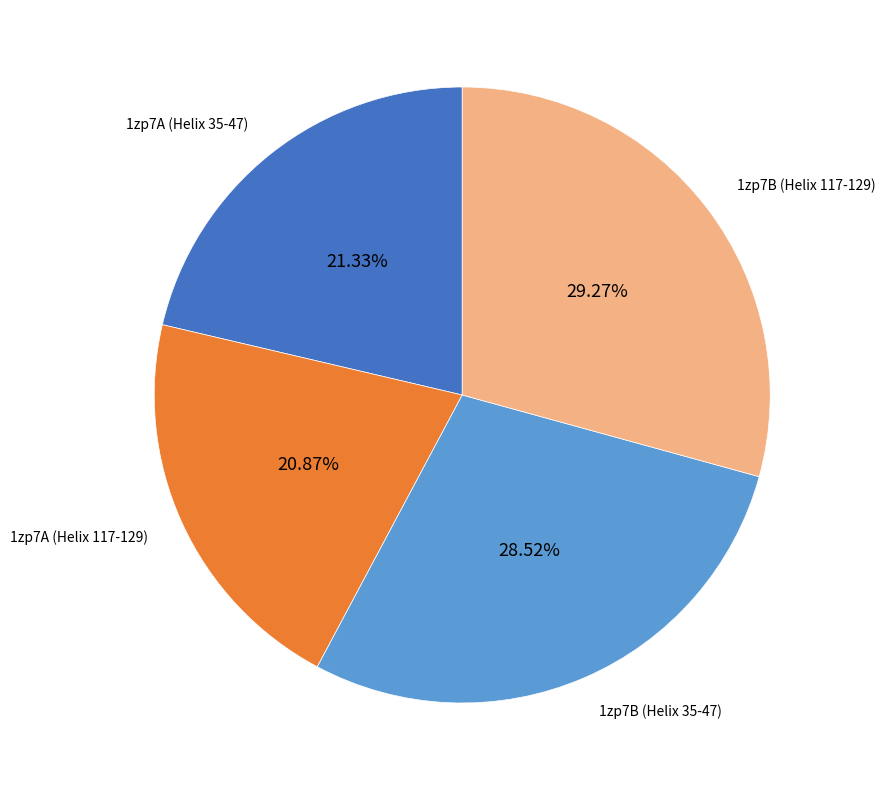

Does any single category account for the majority?

No